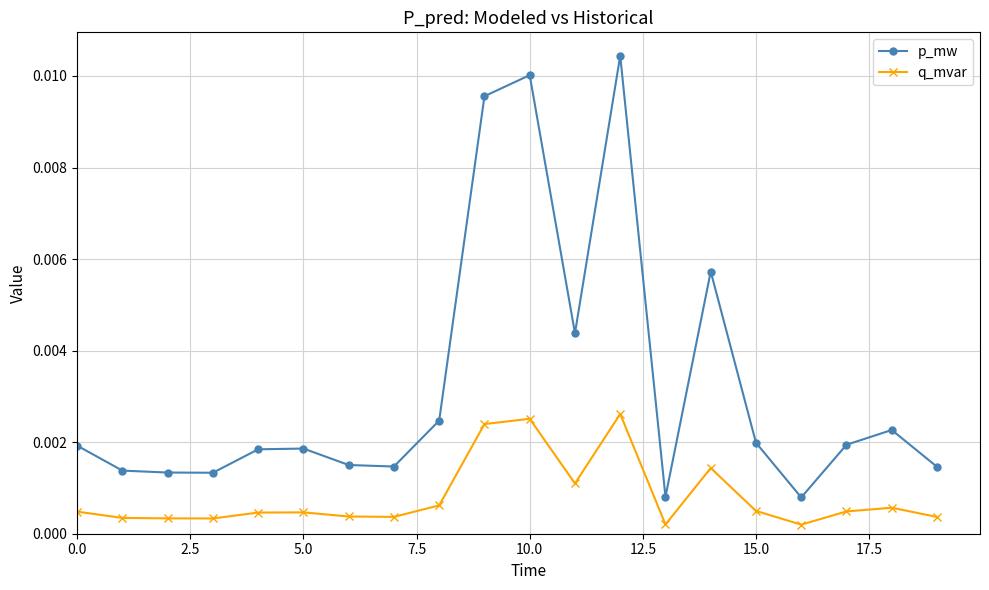

True or false: p_mw has more than 0 interior local peaks.

True